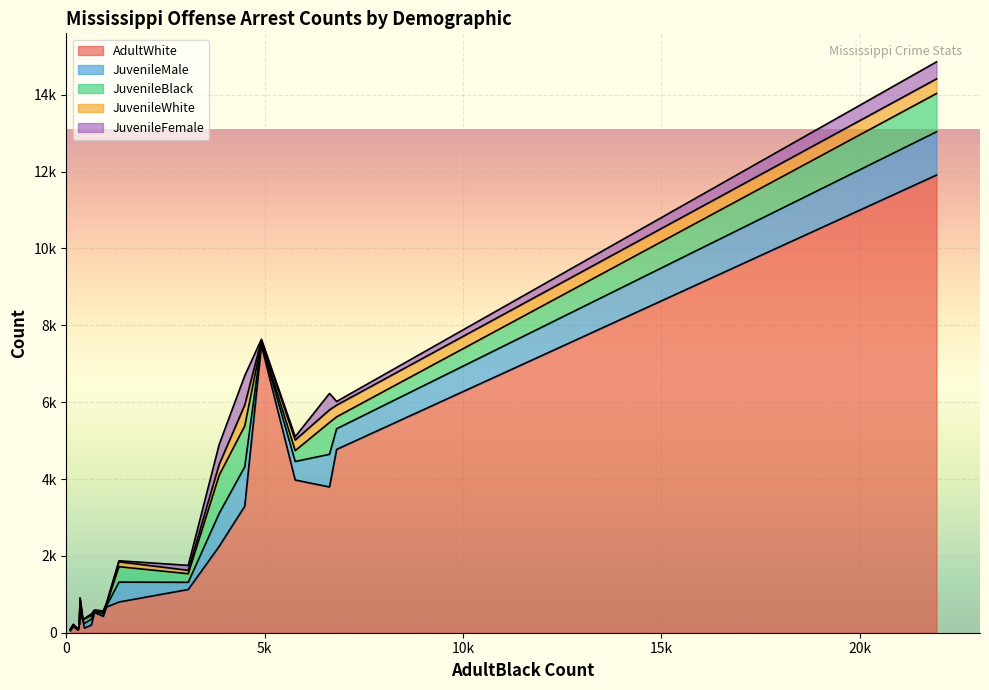

Count the number of data series in this chart.

5